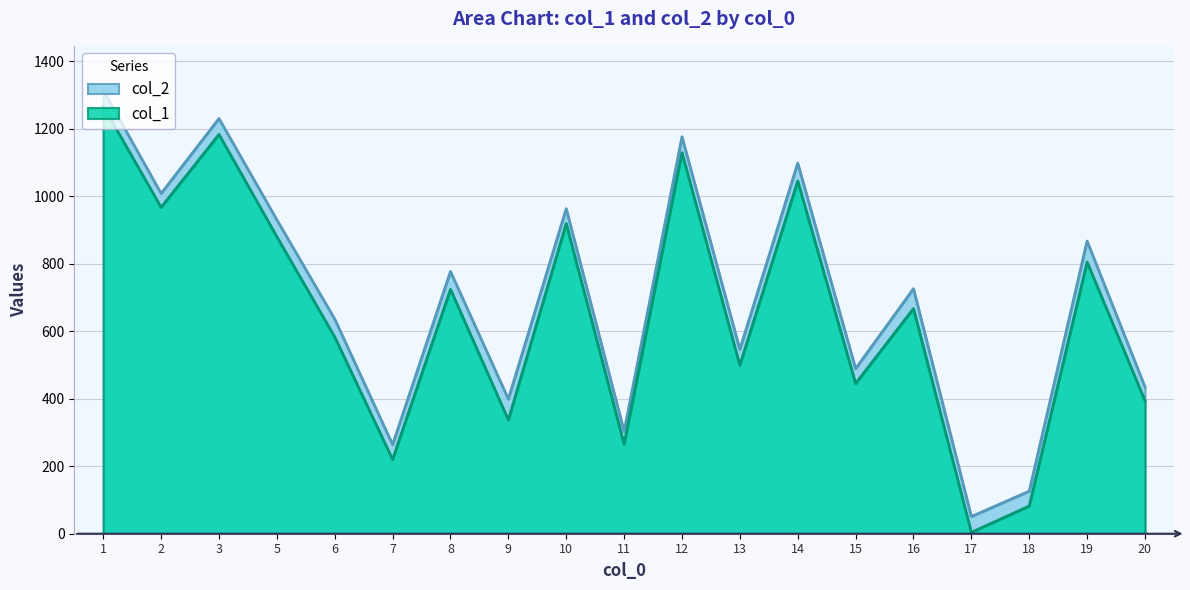

Between 2 and 16, which is larger?

2